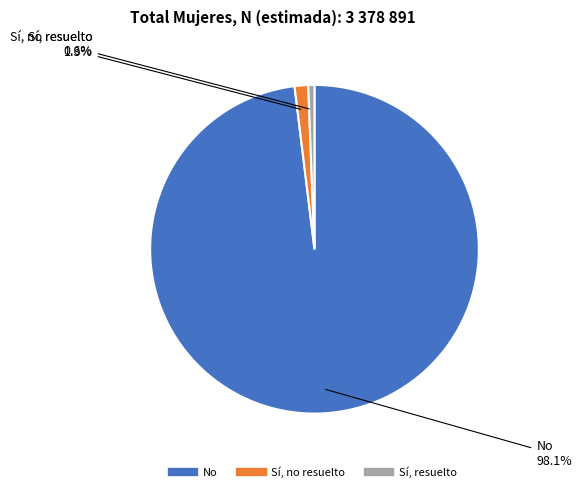

What is the smallest slice in the pie chart?

Sí, resuelto